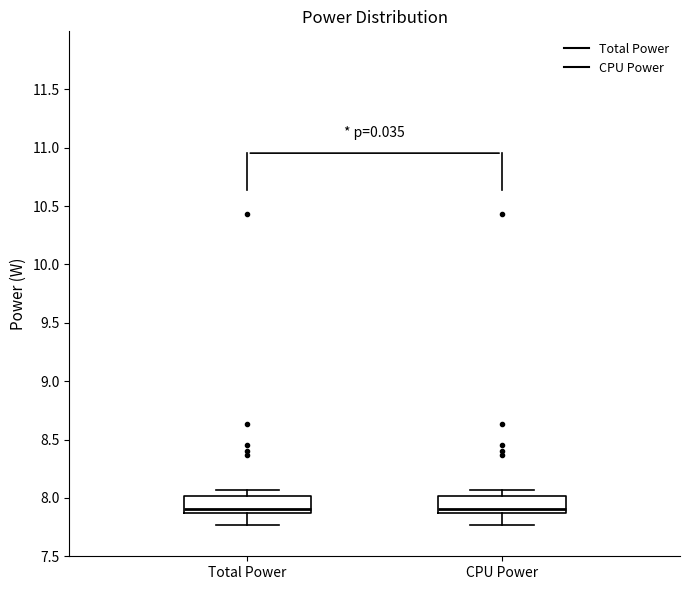

Reading left to right, transcribe this box plot: for each box, give where its median line is, the range the box spans, and where its two whiskers end, as read against the y-axis. The values are not printed on the chart, so give them approximately, as read against the axis.

Total Power: median 7.90, box 7.85 to 8.00, whiskers 7.75 to 8.05
CPU Power: median 7.90, box 7.85 to 8.00, whiskers 7.75 to 8.05